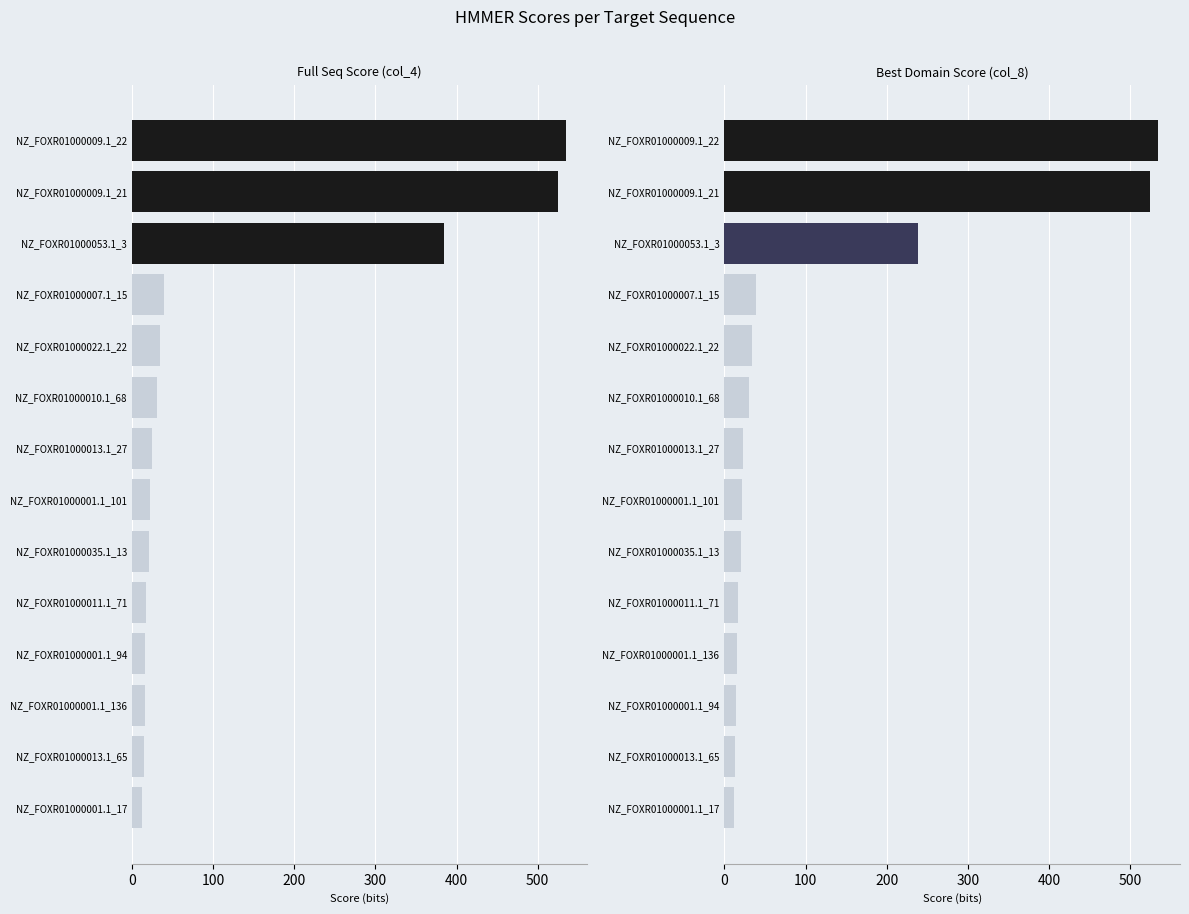

At NZ_FOXR01000011.1_71, list the series in order from largest to smallest.

Full Seq Score (col_4), Best Domain Score (col_8)